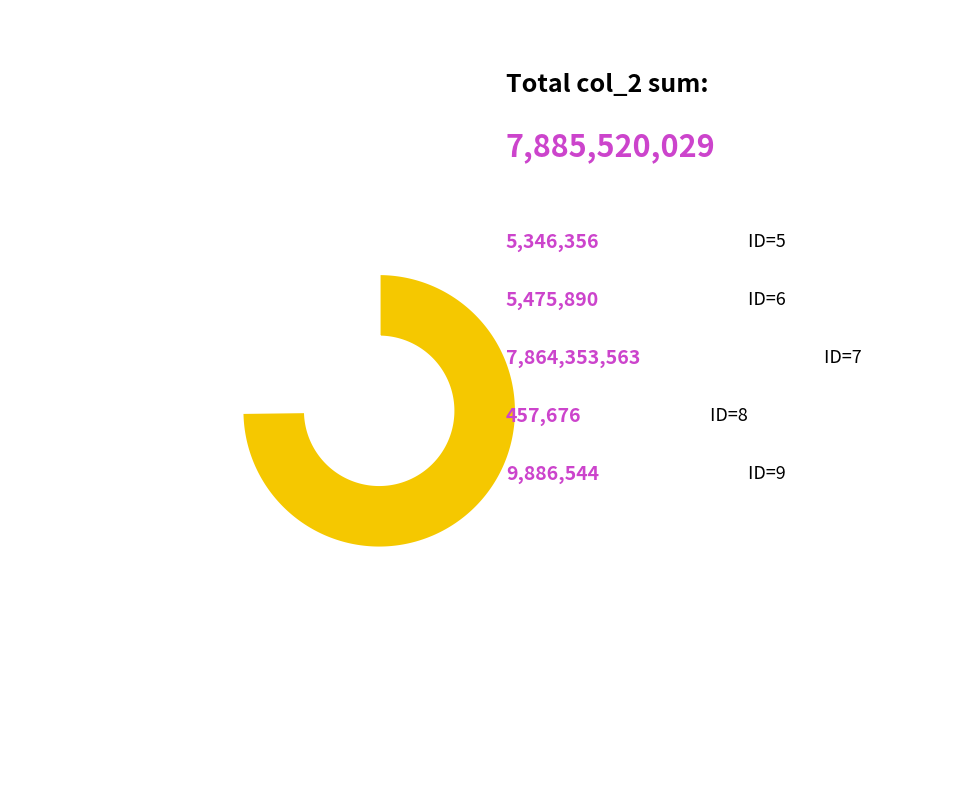

Is it true that 9 is 12% of the pie?

False